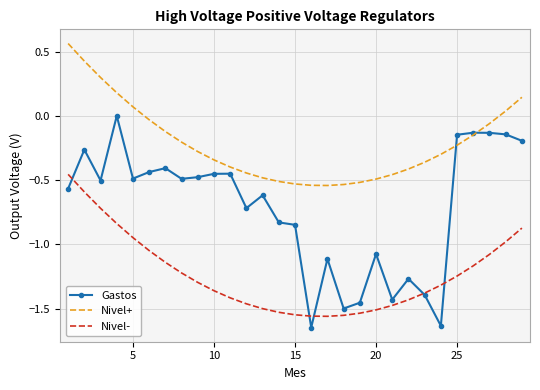

True or false: Nivel+ and Nivel- intersect in this chart.

False